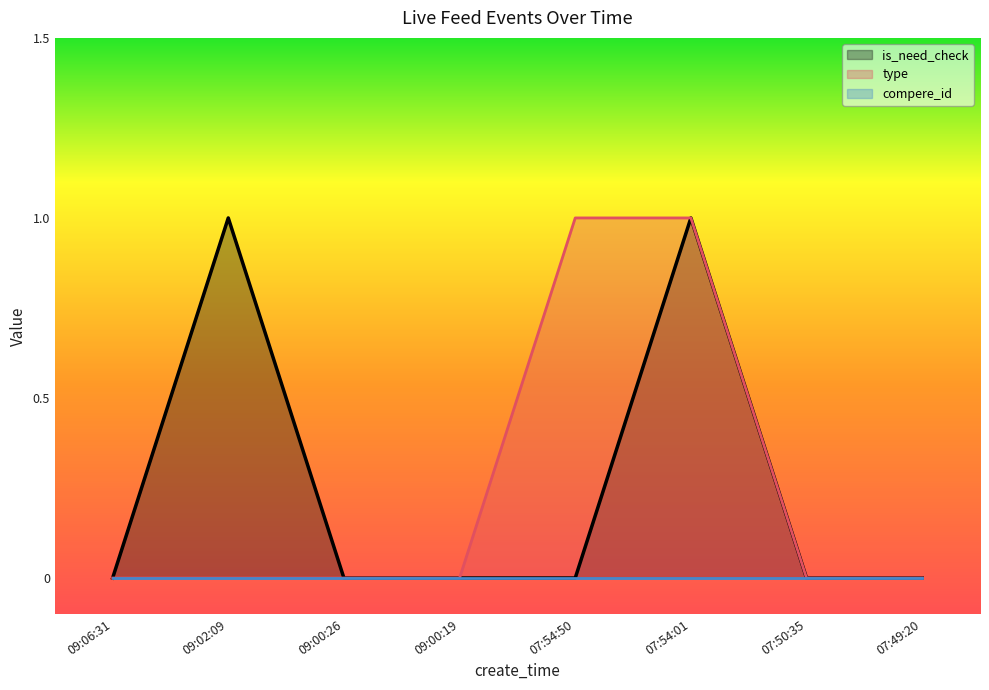

At which category is the sum across all series the highest?

07:54:01